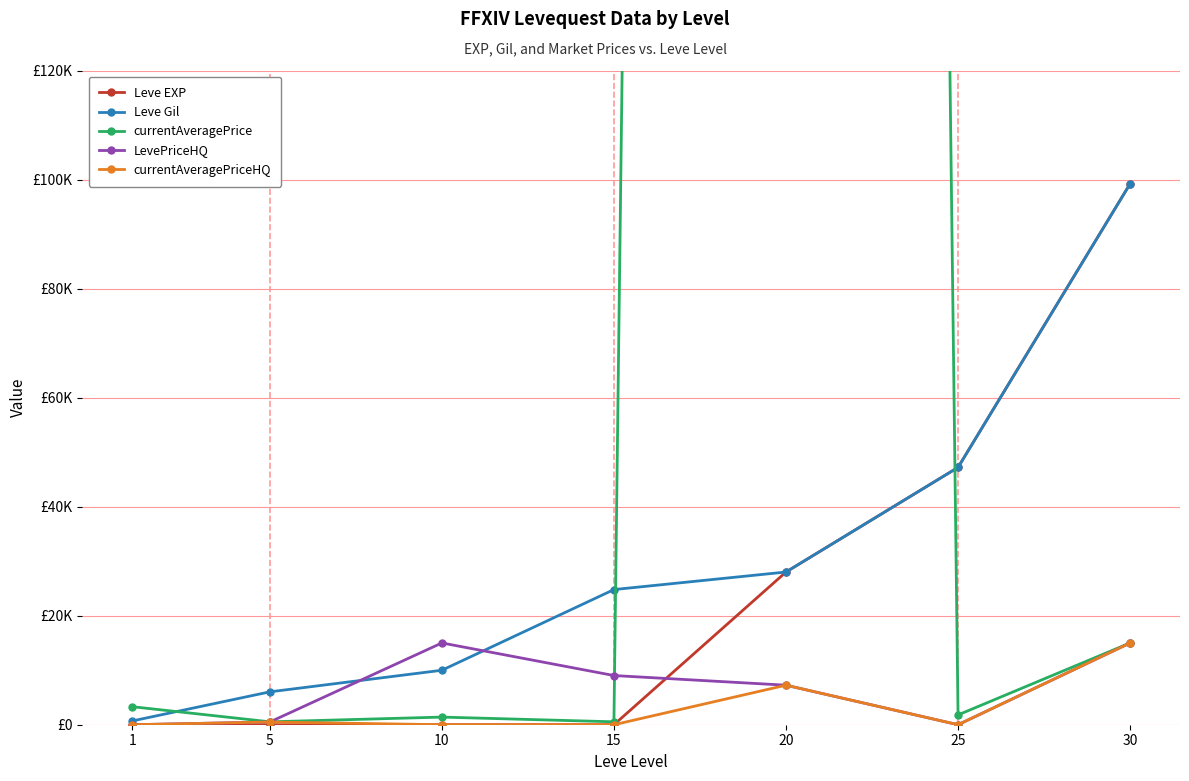

Rank the series by their maximum value, from lowest to highest.

LevePriceHQ, currentAveragePriceHQ, Leve EXP, Leve Gil, currentAveragePrice